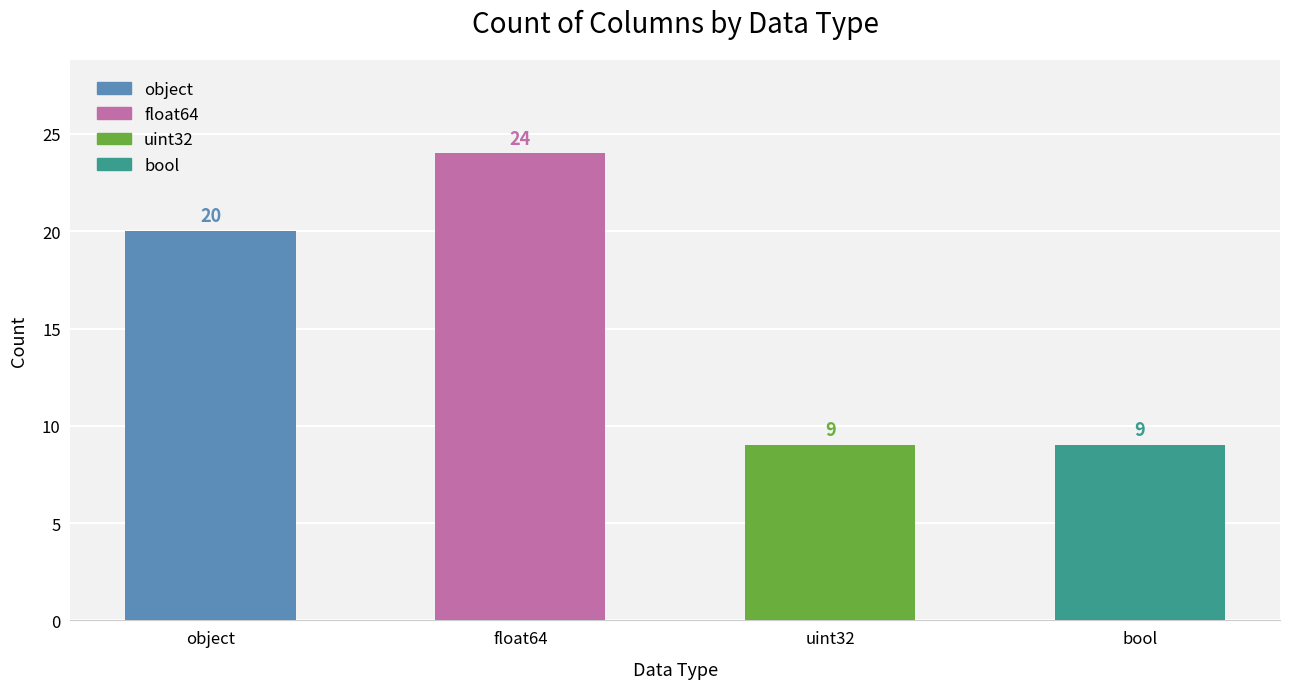

Does the chart contain stacked bars?

No